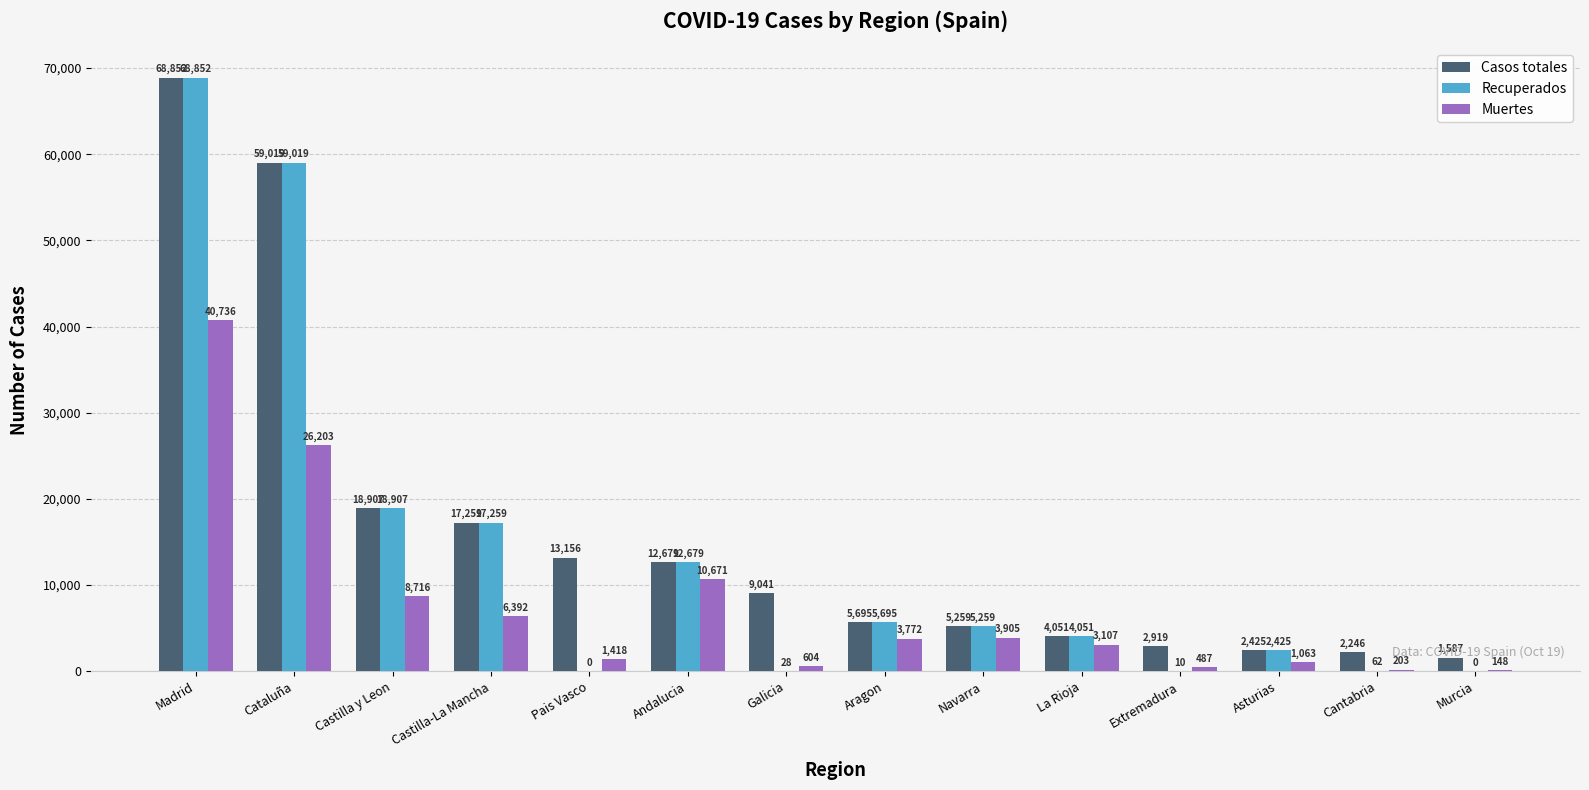

Read the Muertes value at Galicia, to the nearest 10.

600